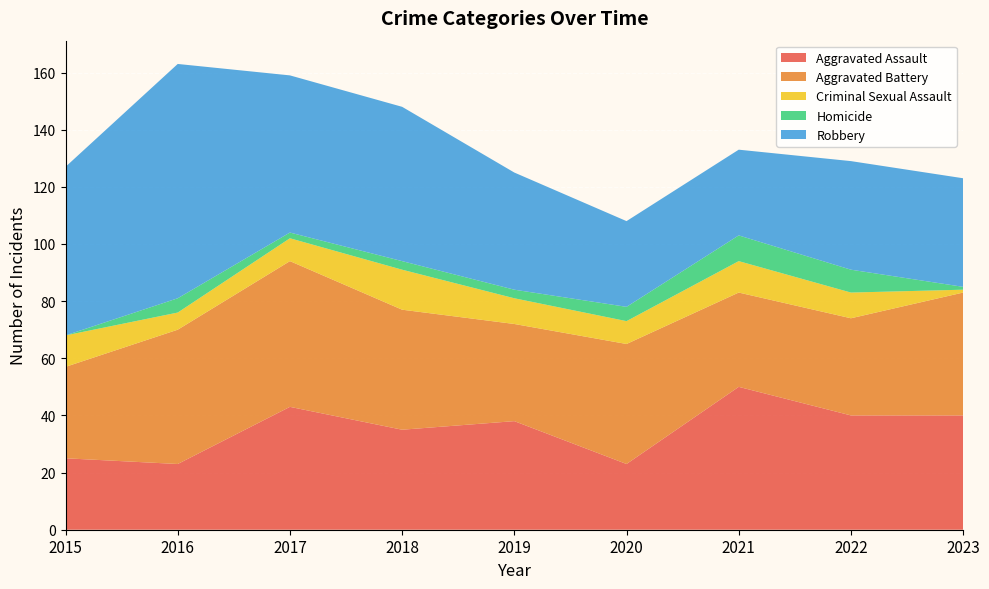

Reading right to left, transcribe all the data shown in this chart.

Aggravated Assault: 40	40	50	23	38	35	43	23	25
Aggravated Battery: 43	34	33	42	34	42	51	47	32
Criminal Sexual Assault: 1	9	11	8	9	14	8	6	11
Homicide: 1	8	9	5	3	3	2	5	0
Robbery: 38	38	30	30	41	54	55	82	59